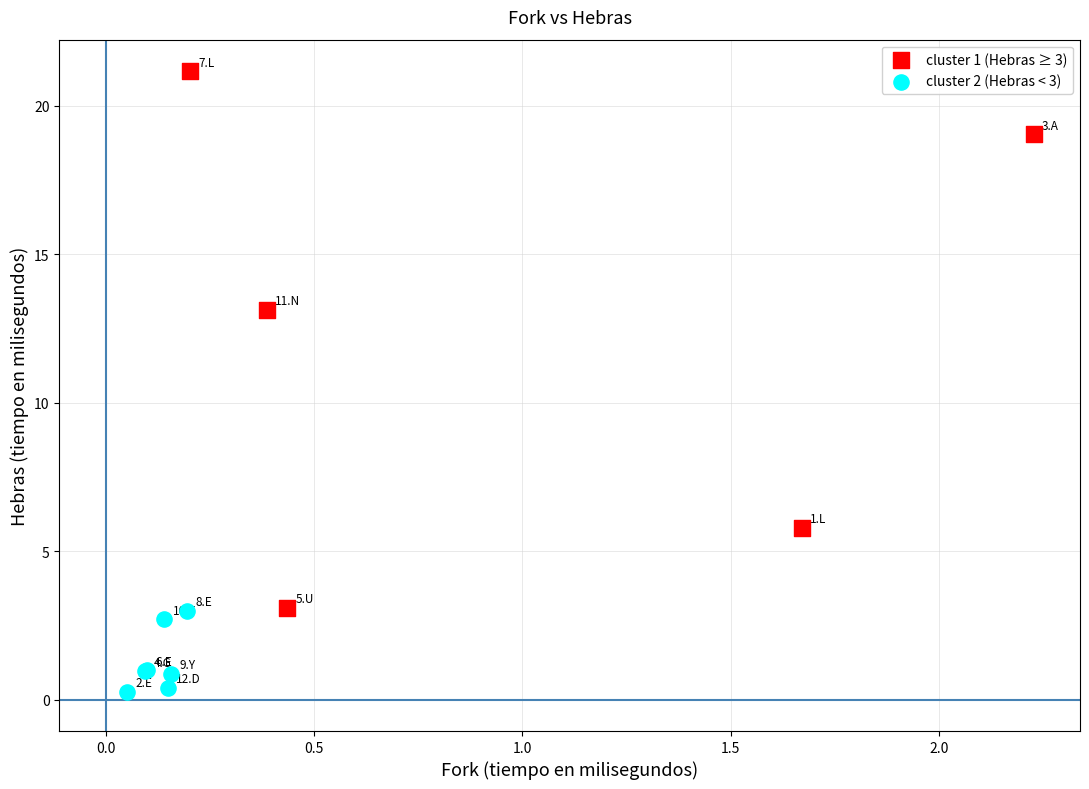

Which series reaches the maximum Y coordinate?

cluster 1 (Hebras ≥ 3)